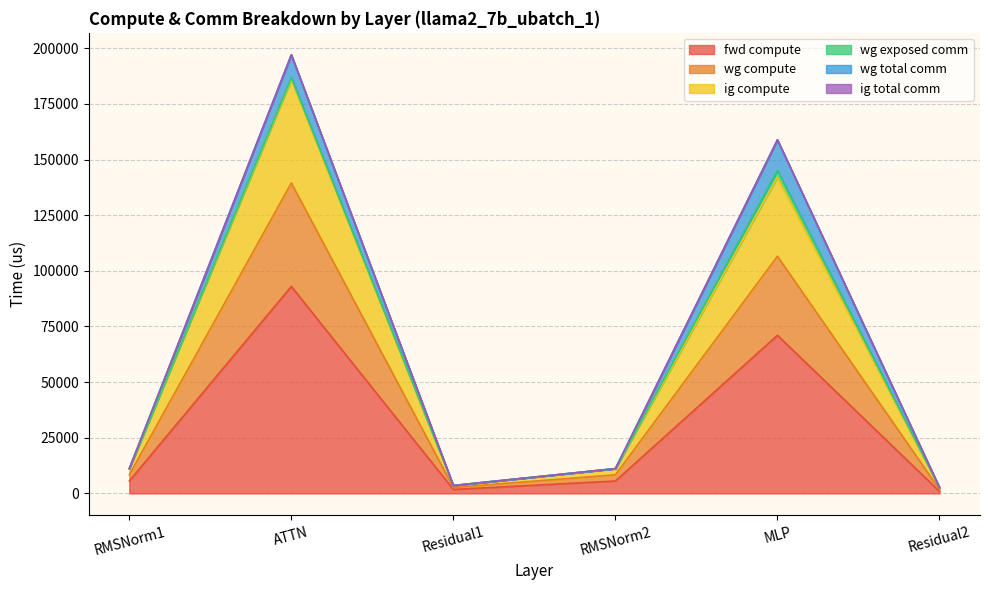

What is the difference between the fwd compute values at Residual2 and ATTN?

92088.4